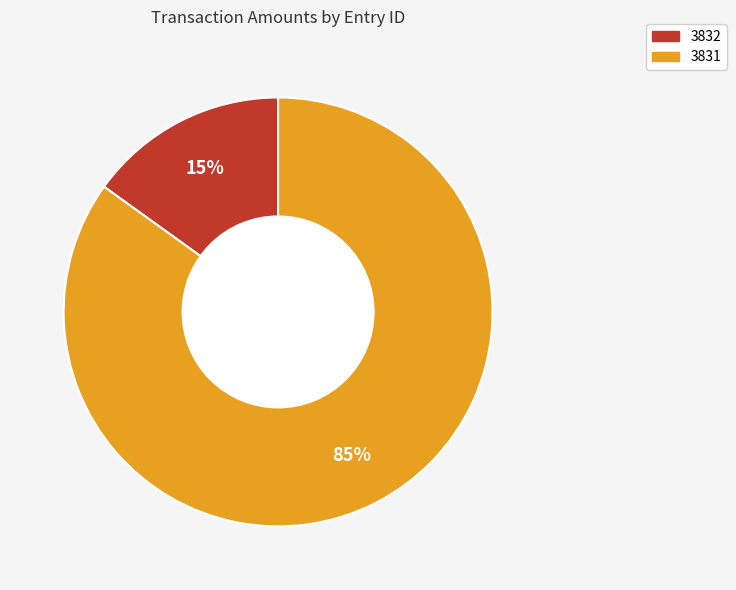

Is the sum of 3832 and 3831 greater than half?

Yes